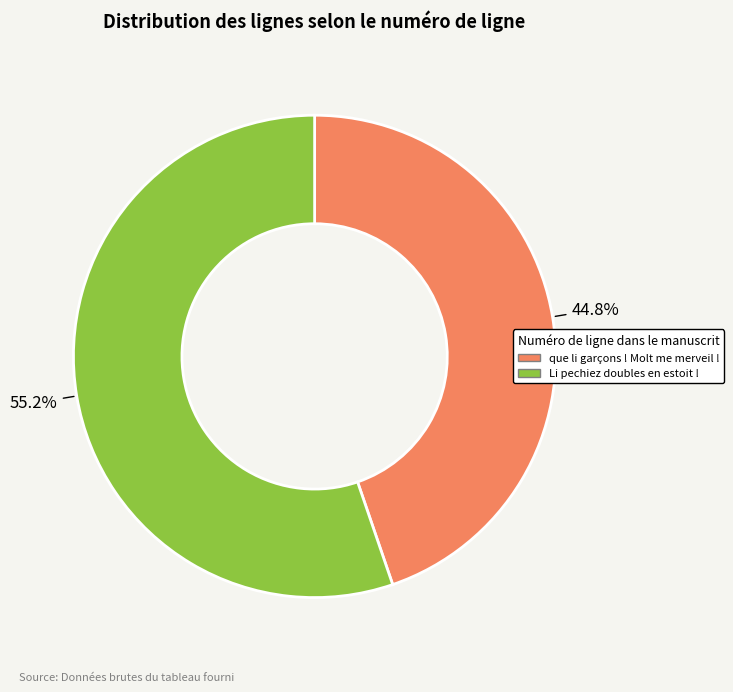

What percentage is the Li pechiez doubles en estoit ! slice, to the nearest percent?

55%